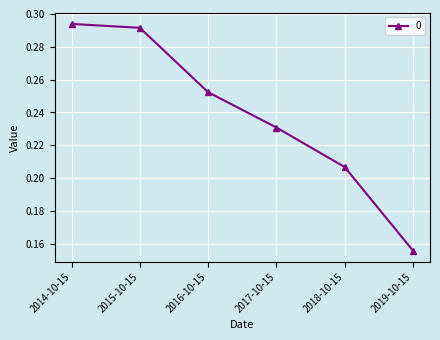

True or false: the data has more than 0 interior local peaks.

False